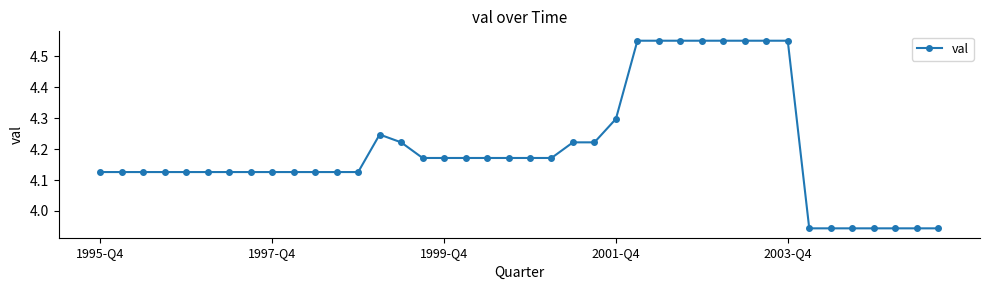

What is the difference between the second highest and minimum values?

0.6